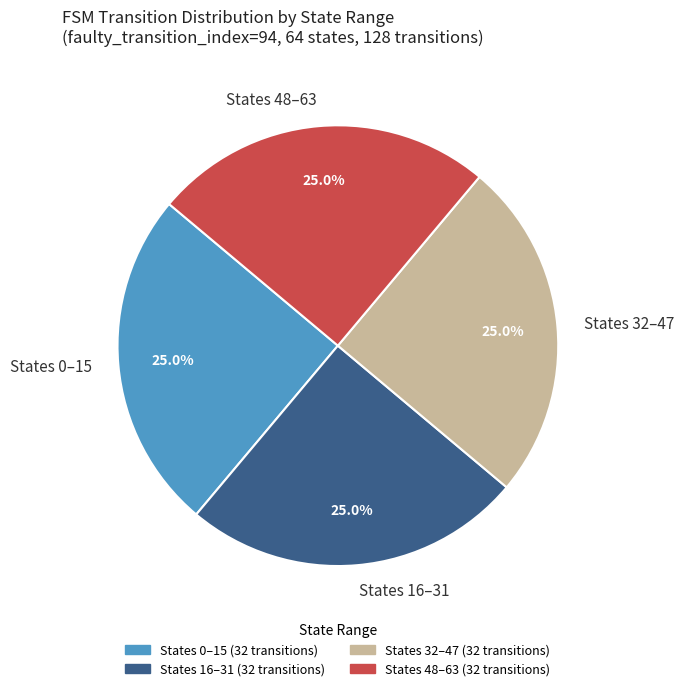

Combined, what portion of the pie is States 16–31 and States 48–63?

50.0%